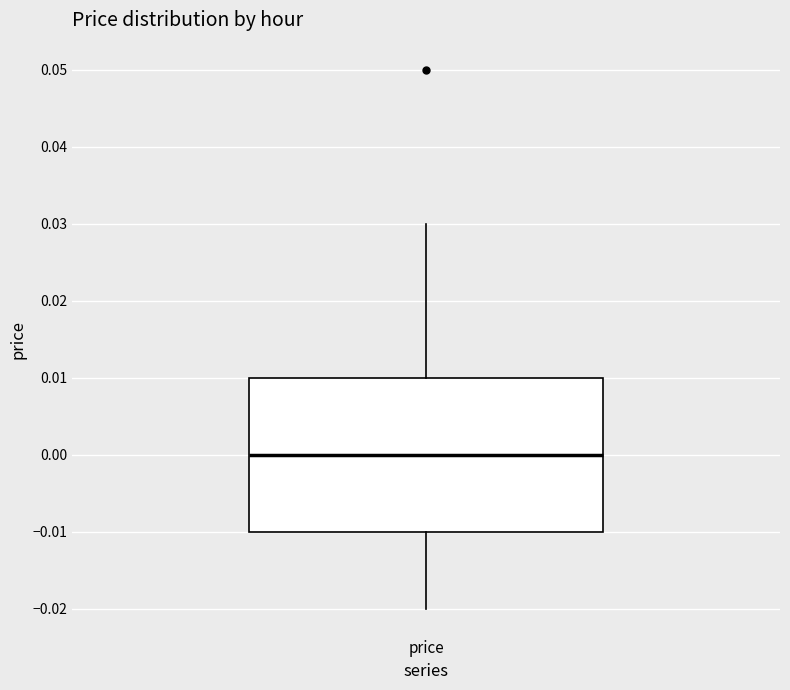

Where is the lower edge of the box for price on the y-axis? The values are not printed on the chart, so give them approximately, as read against the axis.

-0.01